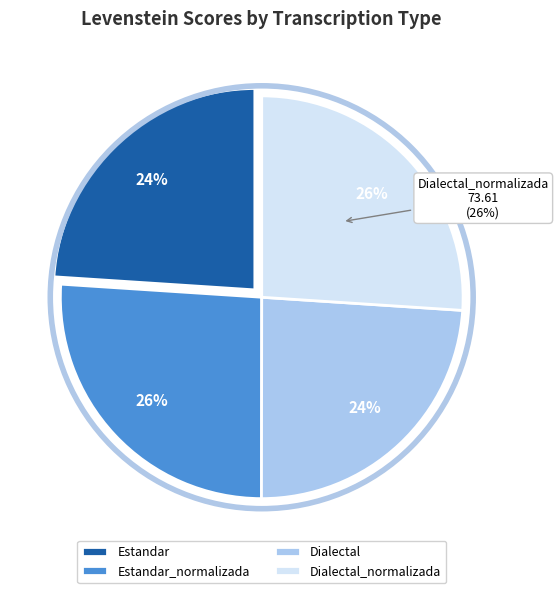

Between Dialectal and Dialectal_normalizada, which is larger?

Dialectal_normalizada